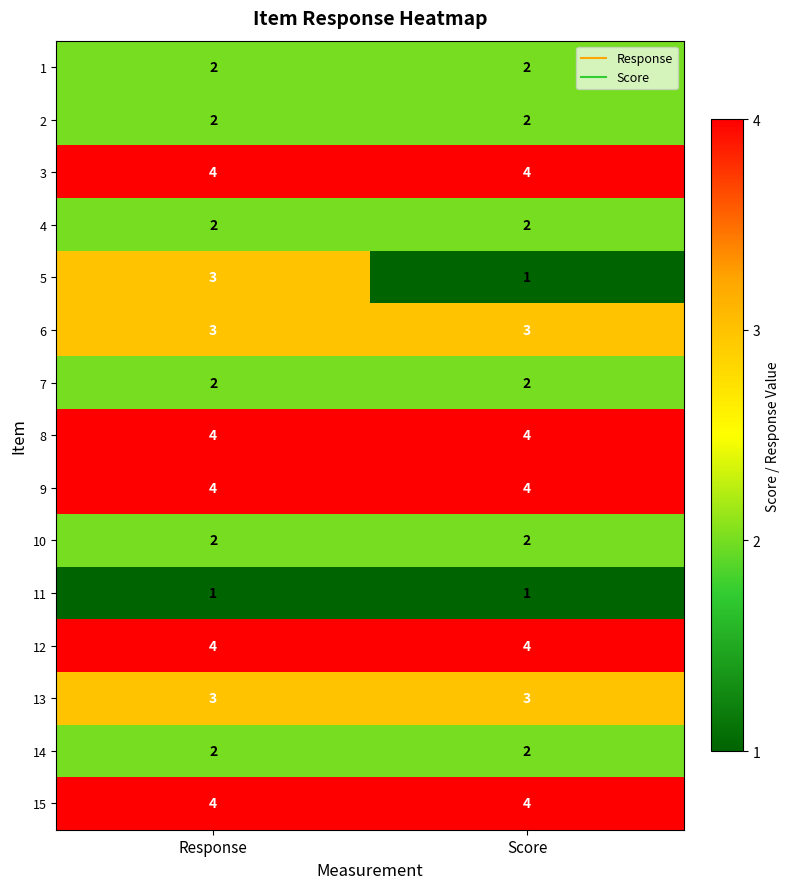

What is the greatest value displayed?

4